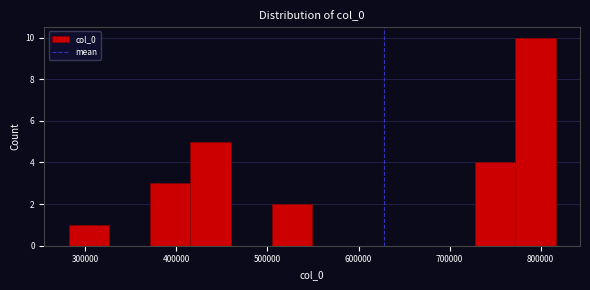

Reading left to right, list every bar in this chart as the range it spans on the x-axis followed by its height. Neither the bar edges nor the heights are printed on the chart, so give them approximately, as read against the axes.

280000 to 330000: 1
330000 to 370000: 0
370000 to 420000: 3
420000 to 460000: 5
460000 to 500000: 0
500000 to 550000: 2
550000 to 590000: 0
590000 to 640000: 0
640000 to 680000: 0
680000 to 730000: 0
730000 to 770000: 4
770000 to 820000: 10